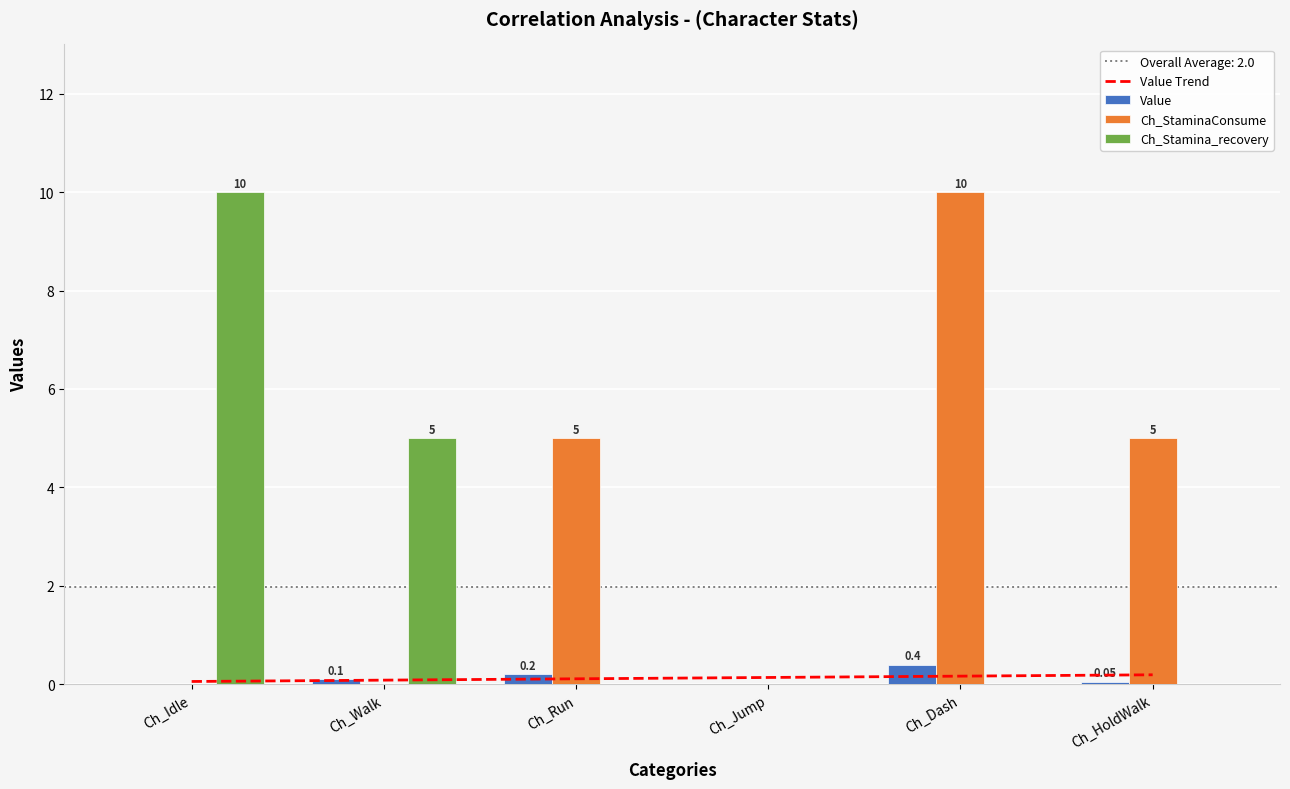

Reading right to left, list all the values displayed in this chart.

Value Trend: Ch_HoldWalk=0.2	Ch_Dash=0.2	Ch_Jump=0.1	Ch_Run=0.1	Ch_Walk=0.1	Ch_Idle=0.1
Value: Ch_HoldWalk=0.1	Ch_Dash=0.4	Ch_Jump=0.0	Ch_Run=0.2	Ch_Walk=0.1	Ch_Idle=0.0
Ch_StaminaConsume: Ch_HoldWalk=5.0	Ch_Dash=10.0	Ch_Jump=0.0	Ch_Run=5.0	Ch_Walk=0.0	Ch_Idle=0.0
Ch_Stamina_recovery: Ch_HoldWalk=0.0	Ch_Dash=0.0	Ch_Jump=0.0	Ch_Run=0.0	Ch_Walk=5.0	Ch_Idle=10.0